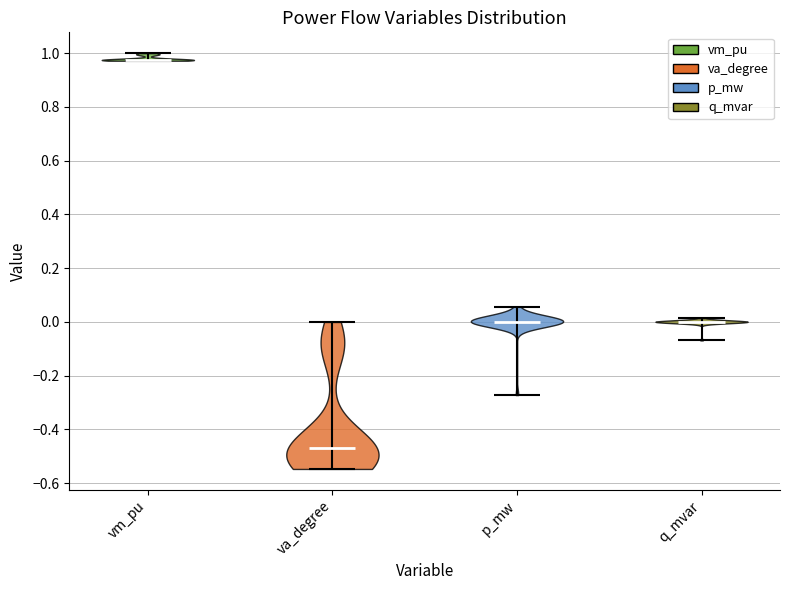

Reading left to right, read every violin against the y-axis: where its median line is, and the lowest and highest points it reaches. The values are not printed on the chart, so give them approximately, as read against the axis.

vm_pu: median line 0.98, lowest point 0.98, highest point 1.00
va_degree: median line -0.46, lowest point -0.54, highest point 0.00
p_mw: median line 0.00, lowest point -0.28, highest point 0.06
q_mvar: median line 0.00, lowest point -0.06, highest point 0.02